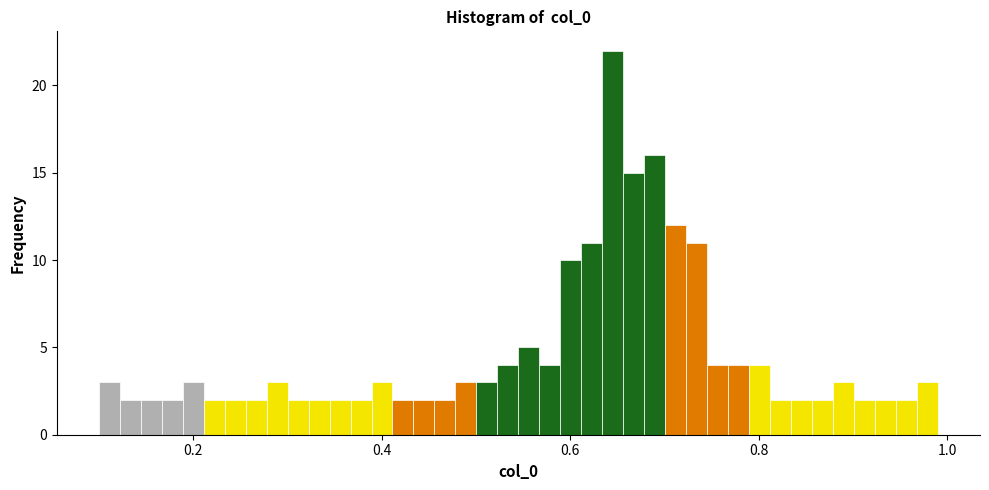

Around what value on the x-axis is the tallest bar? Give the approximate position of its centre, as read against the axis.

0.64